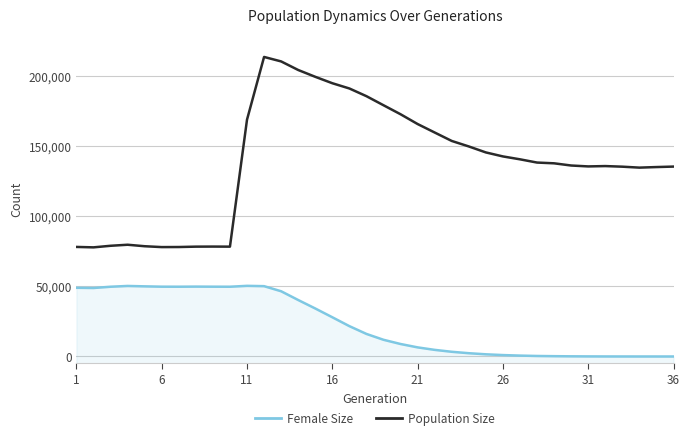

Reading right to left, extract all data points from this chart.

Female Size: 0	3	6	14	31	68	128	230	373	642	1019	1567	2347	3366	4733	6514	8923	11937	16119	21675	28020	34284	40330	46582	50224	50455	49810	49841	49900	49821	49844	50089	50377	49805	48908	49059
Population Size: 135607	135265	134860	135536	135970	135724	136370	137940	138480	140795	142861	145714	149986	153914	159939	165988	172973	179409	185880	191381	195131	199710	204576	210696	213890	169106	78438	78485	78435	78169	78117	78736	79800	79054	77930	78235